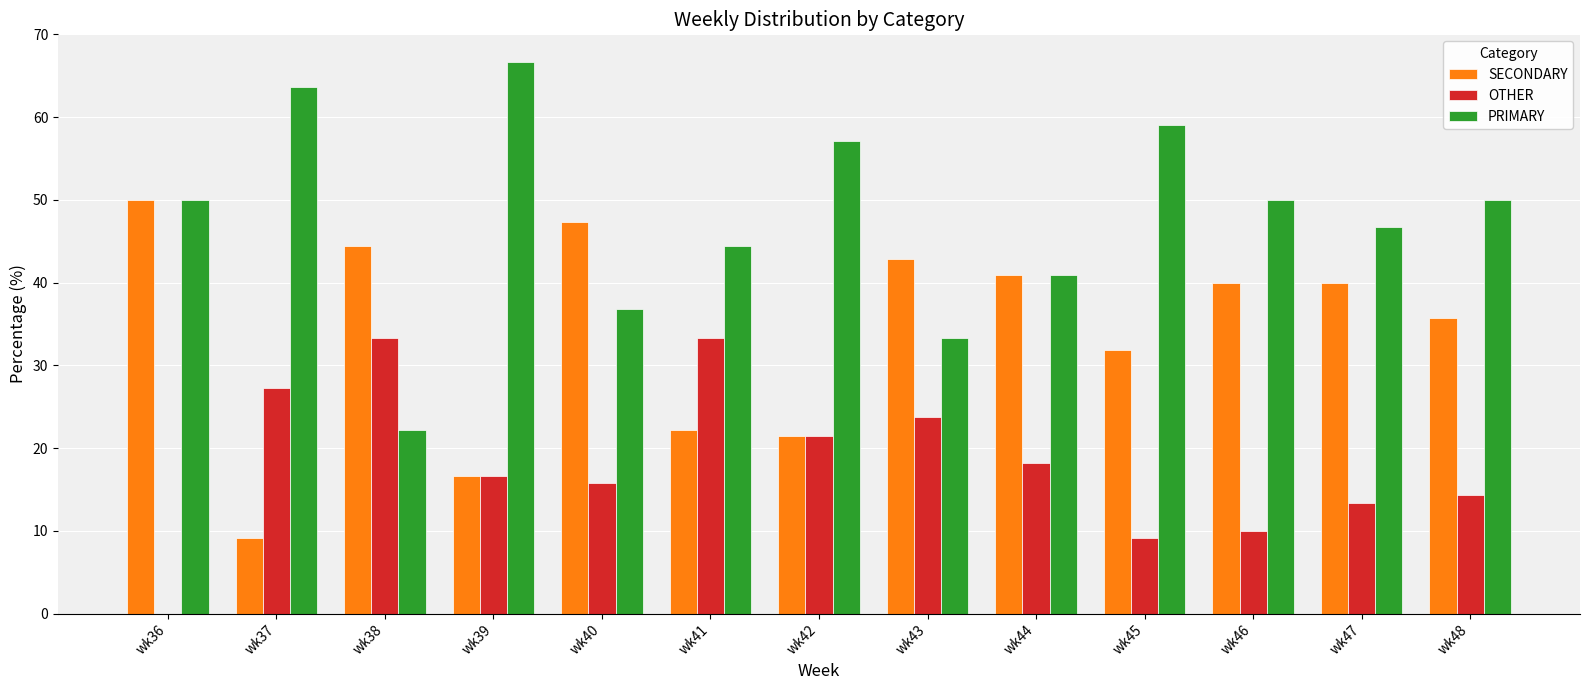

Reading right to left, list all the values displayed in this chart.

SECONDARY: 35.7	40.0	40.0	31.8	40.9	42.9	21.4	22.2	47.4	16.7	44.4	9.1	50.0
OTHER: 14.3	13.3	10.0	9.1	18.2	23.8	21.4	33.3	15.8	16.7	33.3	27.3	0.0
PRIMARY: 50.0	46.7	50.0	59.1	40.9	33.3	57.1	44.4	36.8	66.7	22.2	63.6	50.0